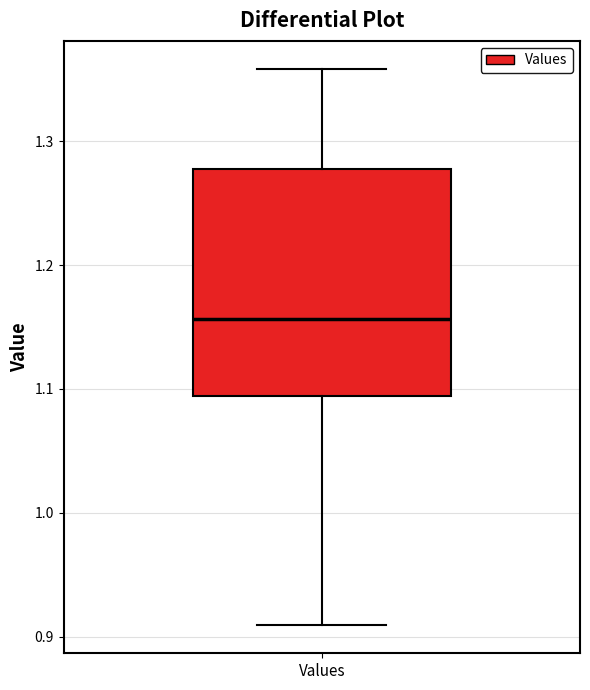

Where is the upper edge of the box for Values on the y-axis? The values are not printed on the chart, so give them approximately, as read against the axis.

1.28